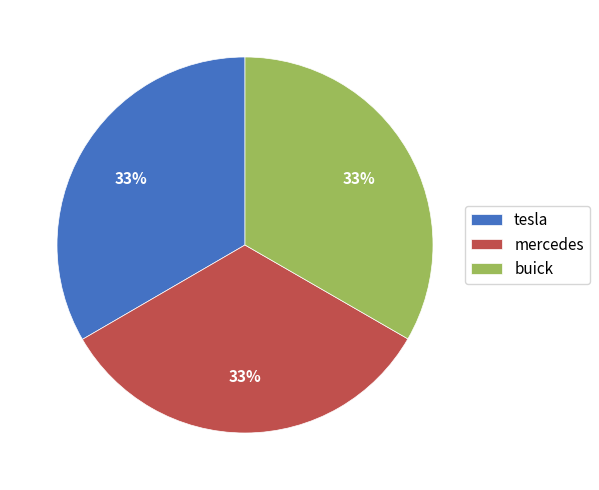

What percentage is the mercedes slice, to the nearest percent?

33%